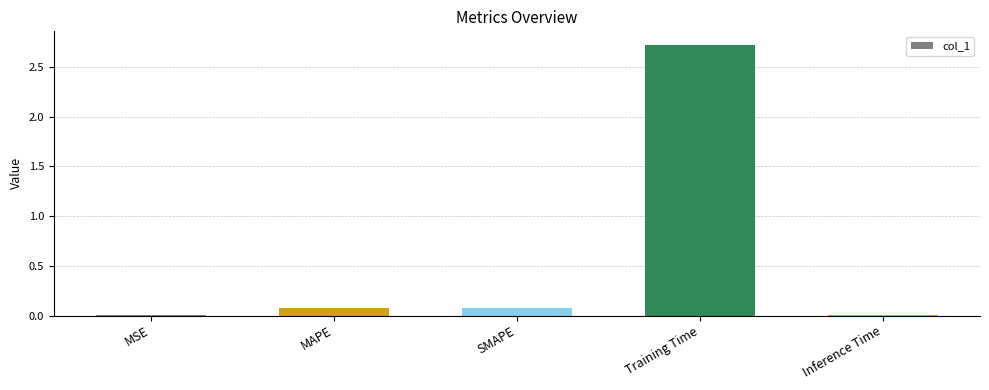

What is the sum of all values?

2.9